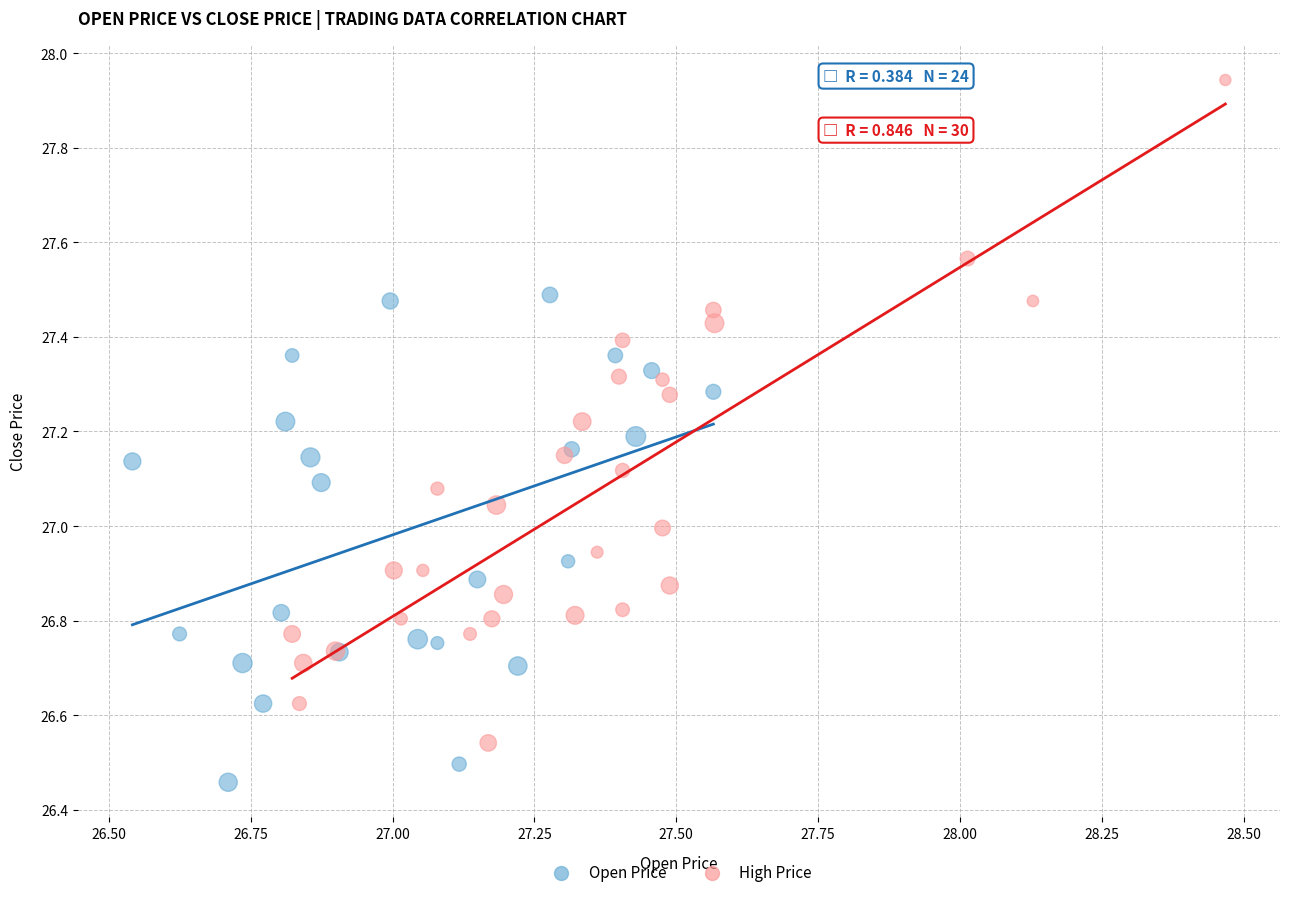

Which series has the widest spread of Y values?

High Price